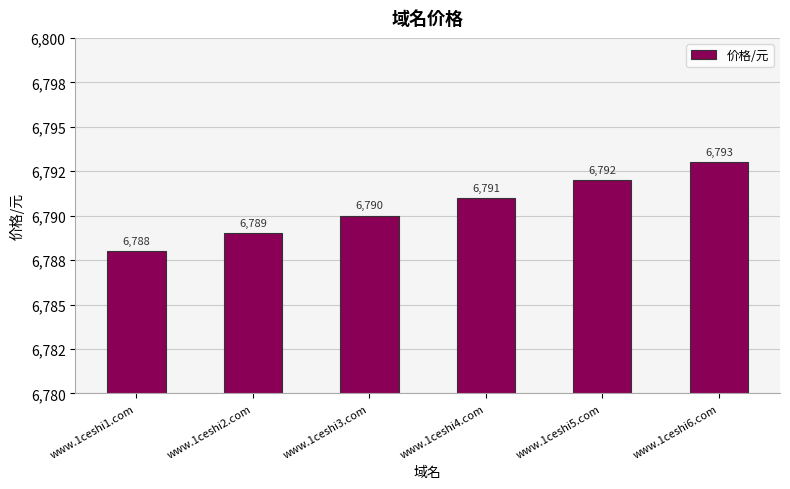

Rank the categories by value from lowest to highest.

www.1ceshi1.com, www.1ceshi2.com, www.1ceshi3.com, www.1ceshi4.com, www.1ceshi5.com, www.1ceshi6.com